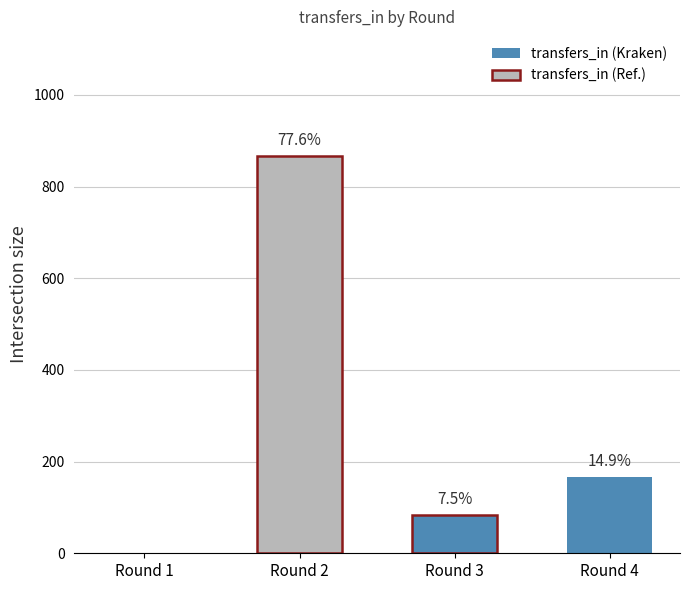

List the labels in order of value, largest first.

Round 2, Round 4, Round 3, Round 1